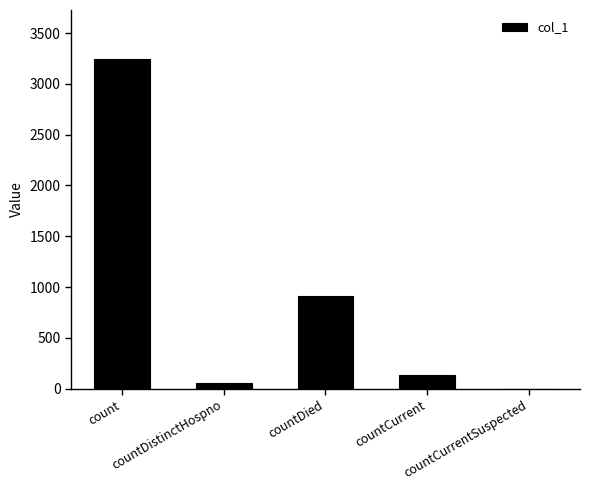

What is the greatest value displayed?

3241